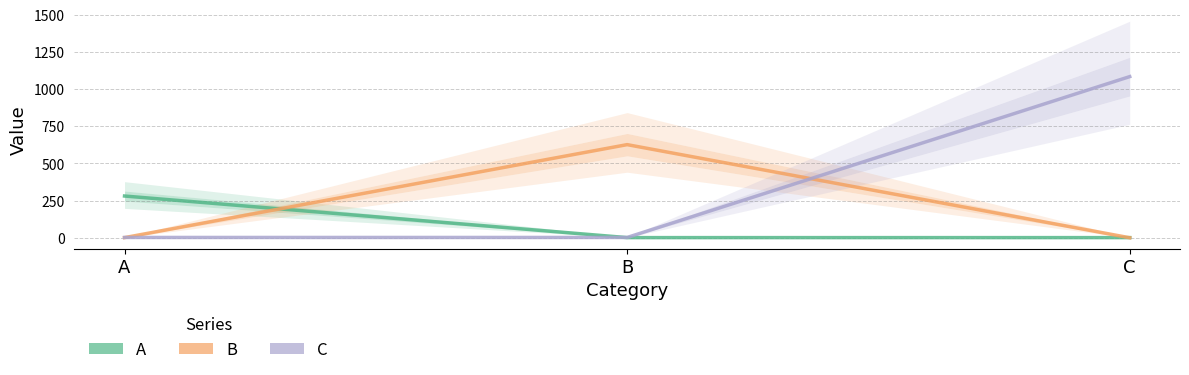

Is it true that B equals 627 at B?

True